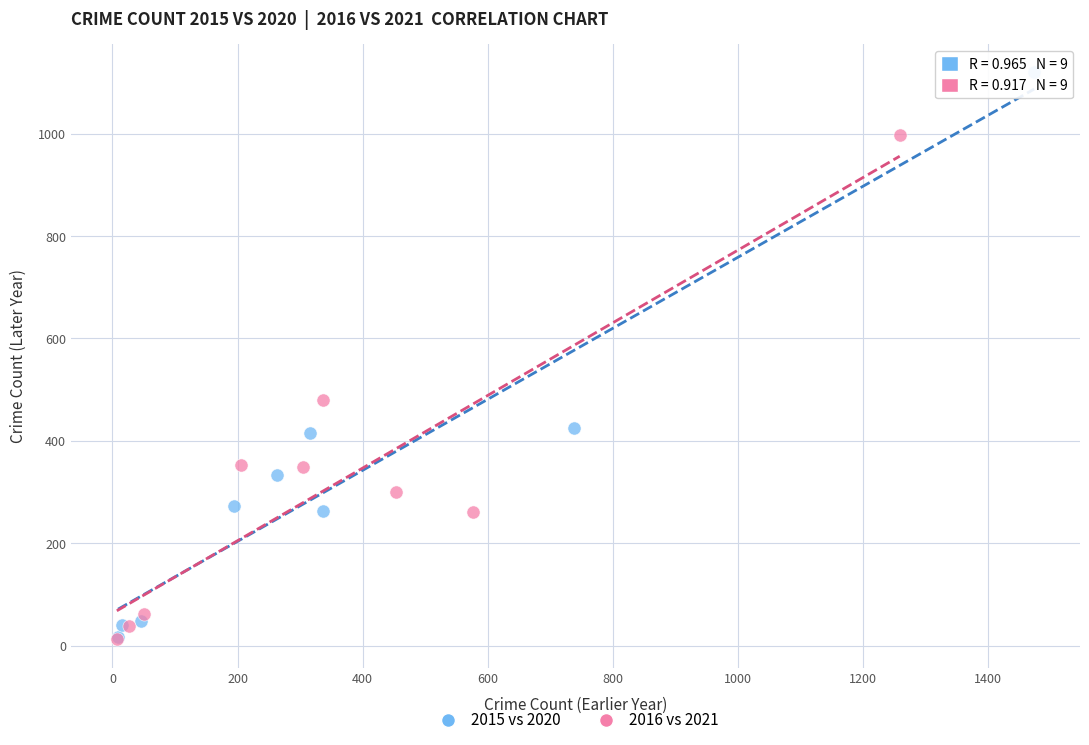

Which series has the largest Y range (max minus min)?

2015 vs 2020